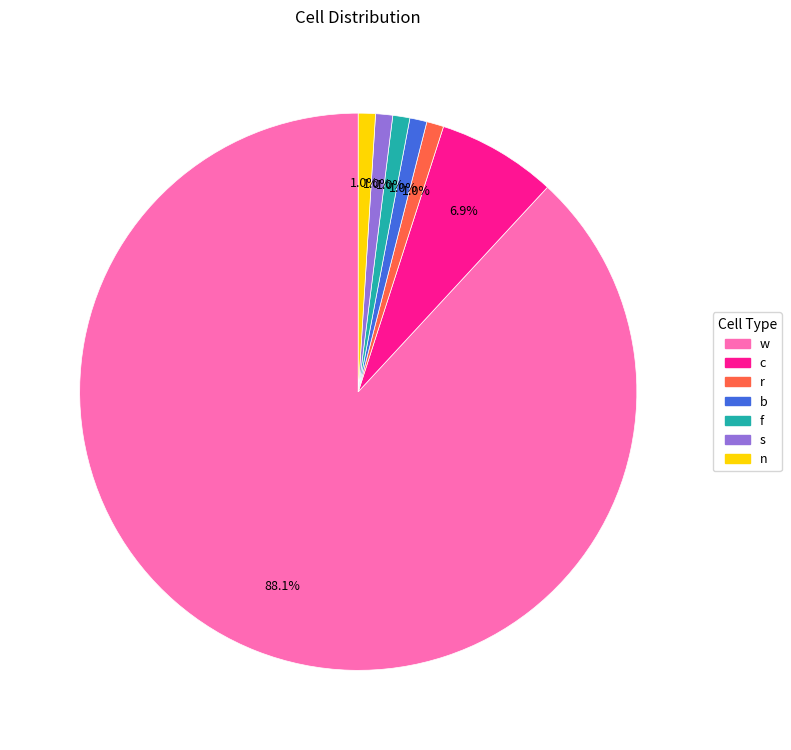

Approximately how many times larger is the value at s compared to b?

1.0